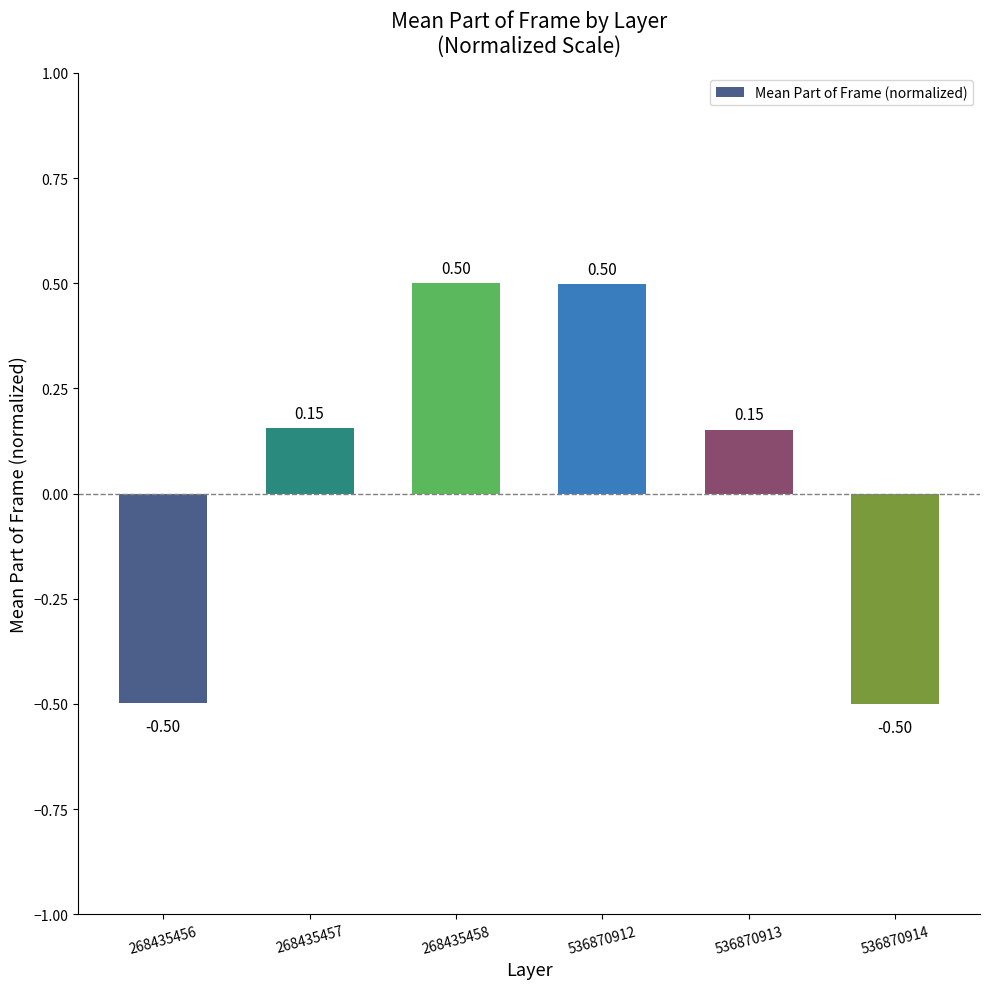

What is the average value?

0.1